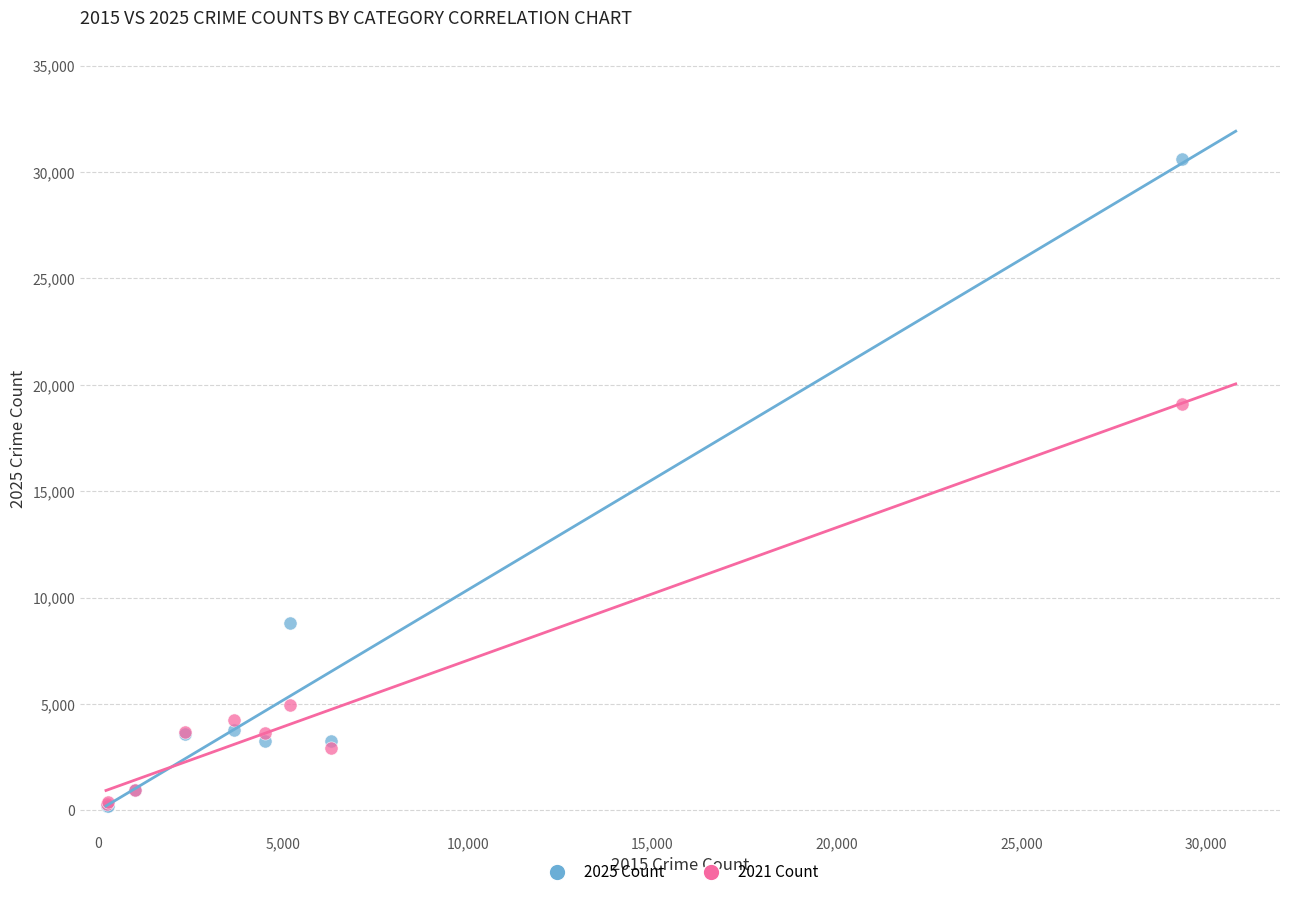

Across all series, what Y value is closest to 15414?

19115